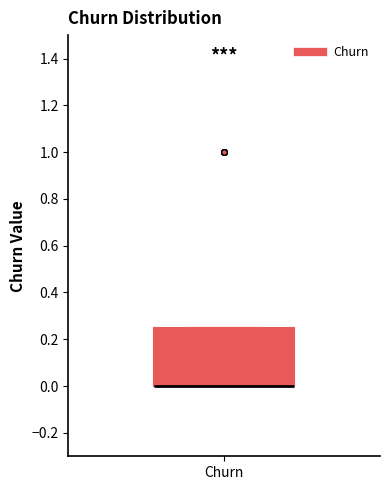

Transcribe this box plot: give where the median line is, the range the box spans, and where the two whiskers end, as read against the y-axis. The values are not printed on the chart, so give them approximately, as read against the axis.

median 0.00 (drawn on the box's lower edge), box 0.00 to 0.26, whiskers 0.00 to 0.26